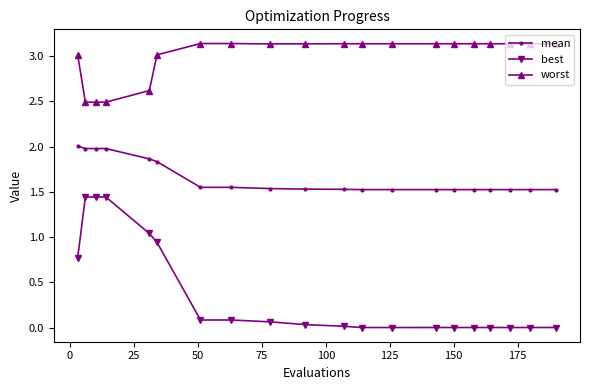

What is the average value of the worst series?

3.0